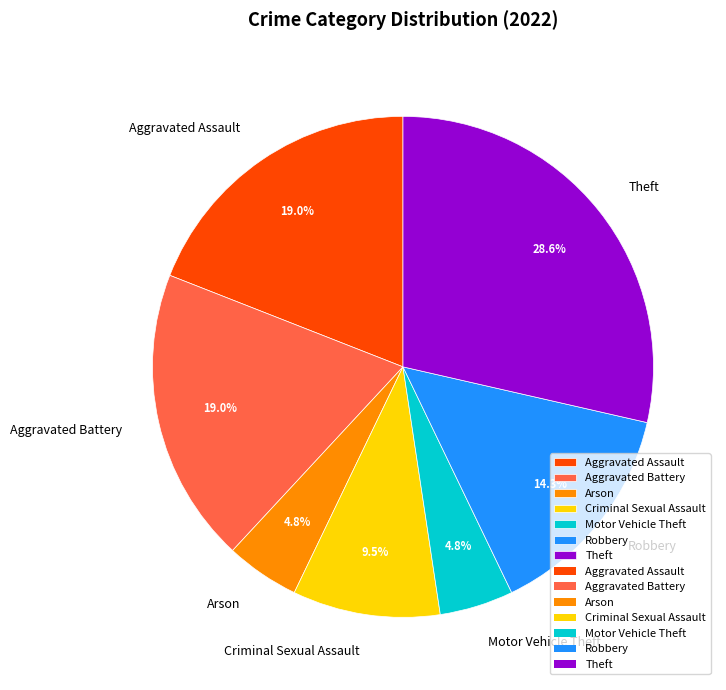

What percentage do Robbery and Aggravated Battery together represent?

33.3%